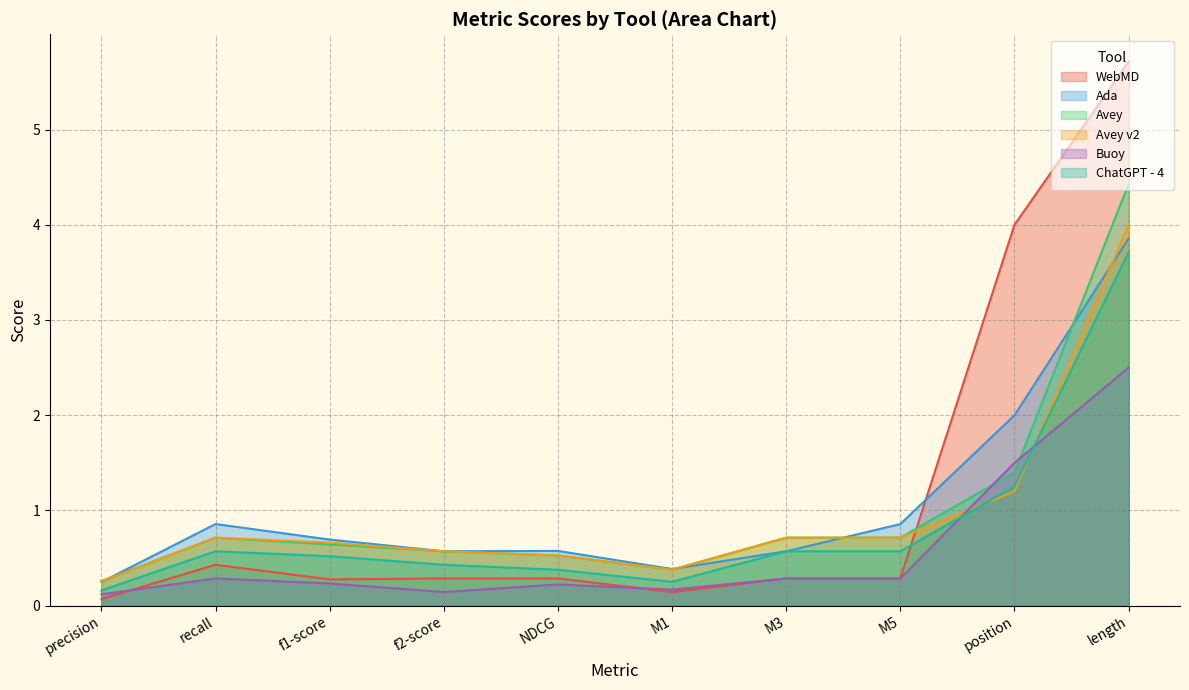

What is the sum of the WebMD values at NDCG and f2-score?

0.6